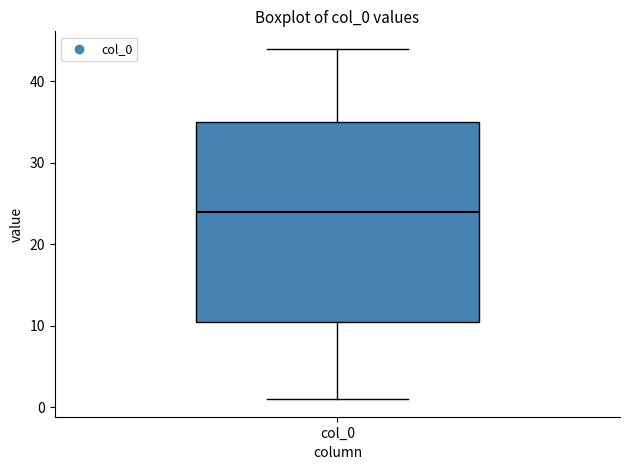

Transcribe this box plot: give where the median line is, the range the box spans, and where the two whiskers end, as read against the y-axis. The values are not printed on the chart, so give them approximately, as read against the axis.

median 24, box 11 to 35, whiskers 1 to 44